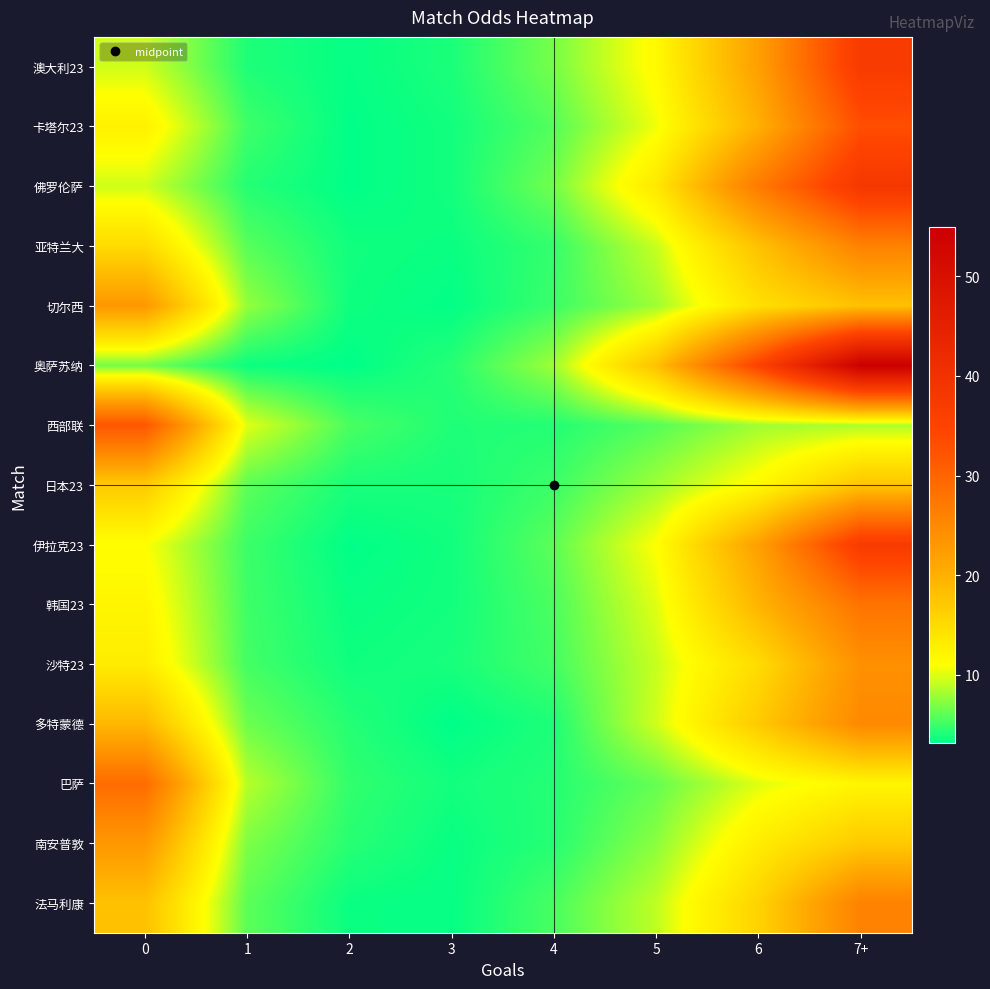

Which label corresponds to the smallest value in the chart?

2